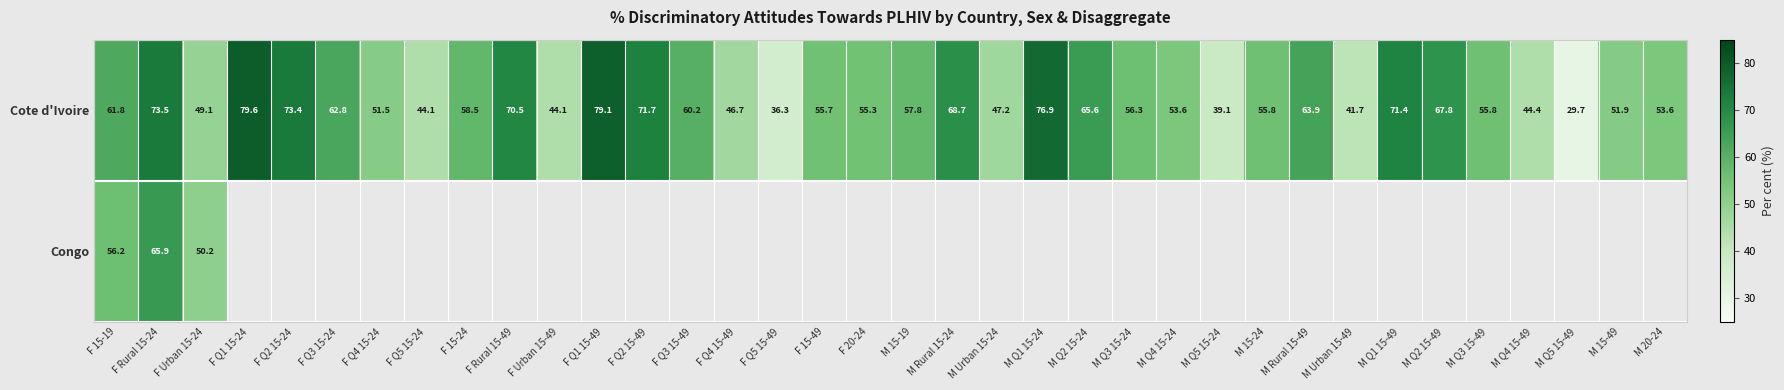

At which label does Cote d'Ivoire reach its peak?

F Q1 15-24